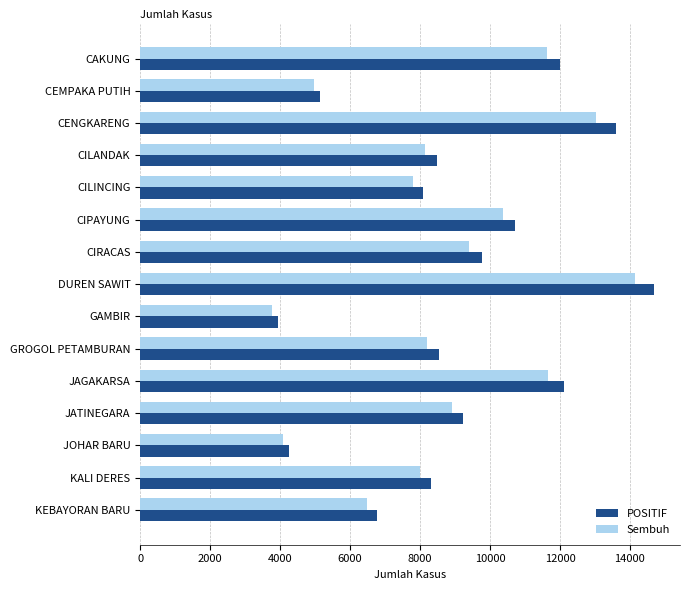

How many values in the Sembuh series are below 8196?

7